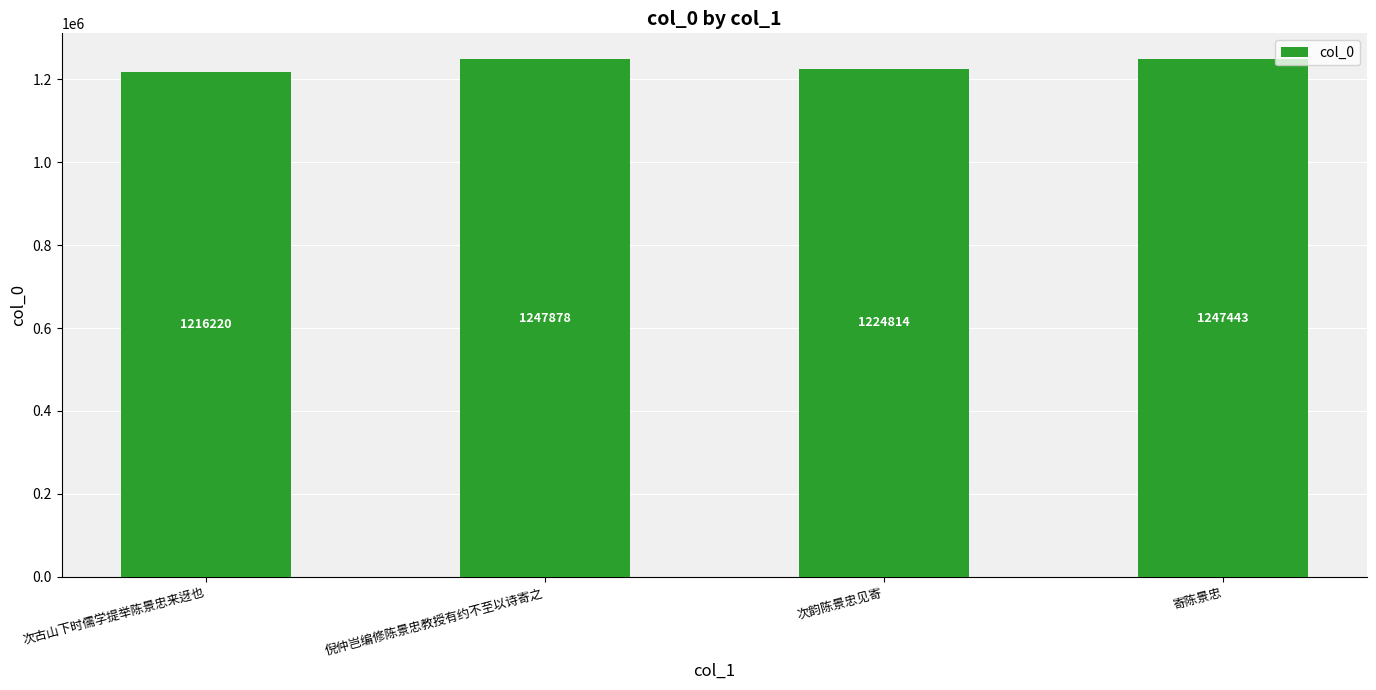

How many data points are less than 1247443?

2